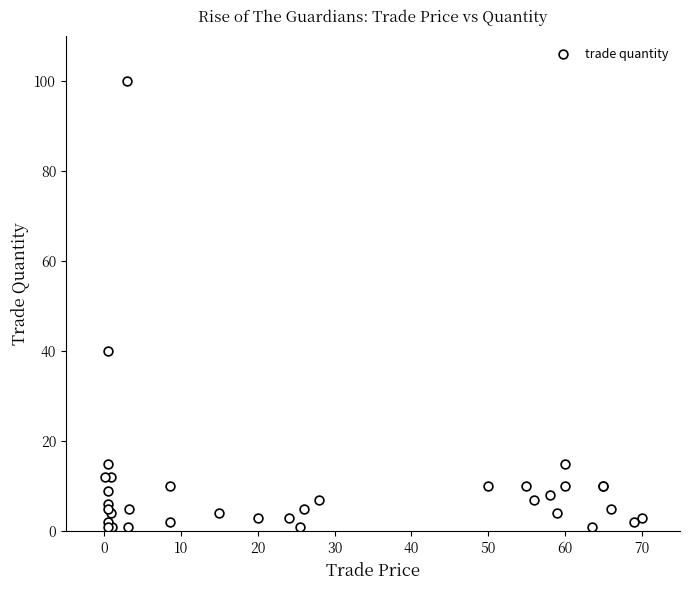

What Y value in the scatter plot is closest to 50?

40